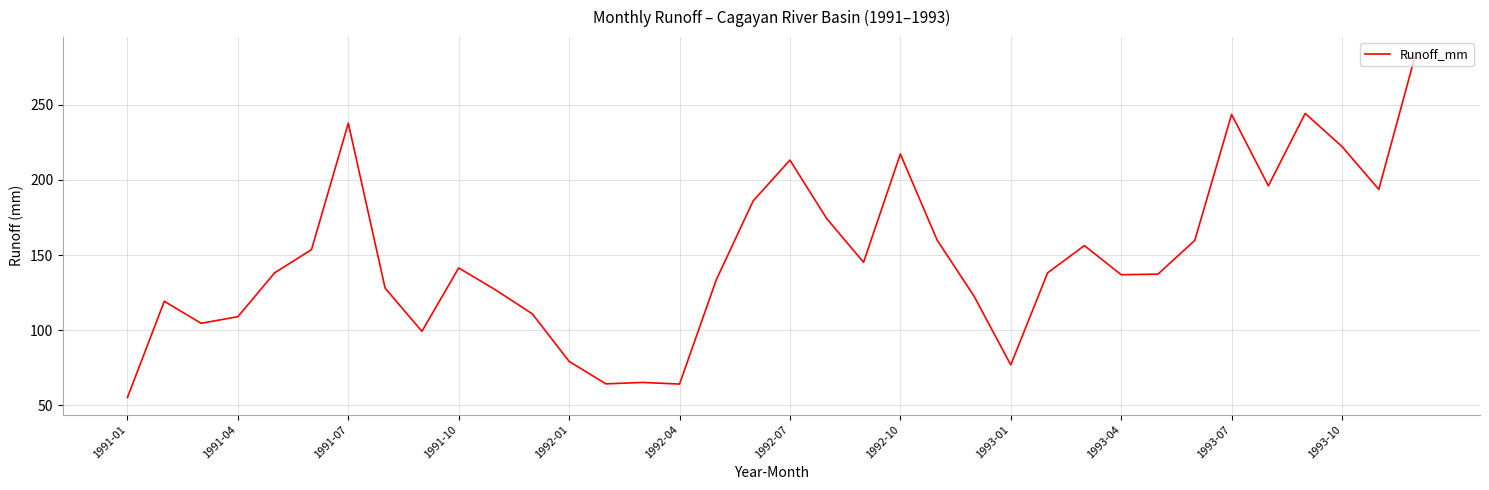

What is the average value?

148.3